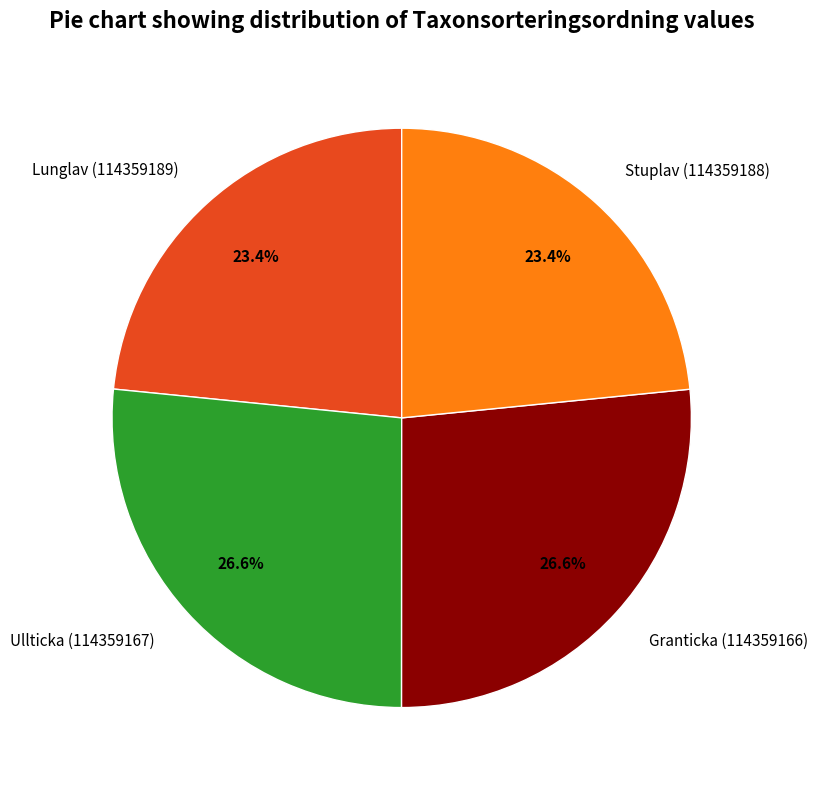

Which has a higher value, Ullticka (114359167) or Stuplav (114359188)?

Ullticka (114359167)